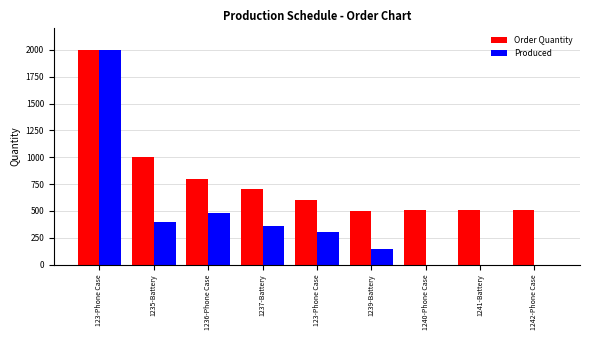

Reading right to left, transcribe all the data shown in this chart.

Order Quantity: 1242-Phone Case=507	1241-Battery=506	1240-Phone Case=505	1239-Battery=504	123-Phone Case=600	1237-Battery=700	1236-Phone Case=800	1235-Battery=1000	123-Phone Case=2000
Produced: 1242-Phone Case=0	1241-Battery=0	1240-Phone Case=0	1239-Battery=150	123-Phone Case=300	1237-Battery=360	1236-Phone Case=480	1235-Battery=400	123-Phone Case=2000